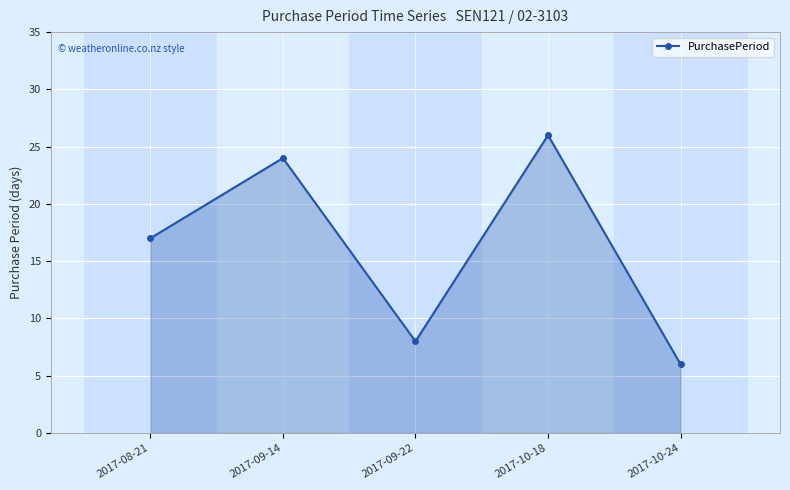

Does the chart display data point markers on the line(s)?

Yes